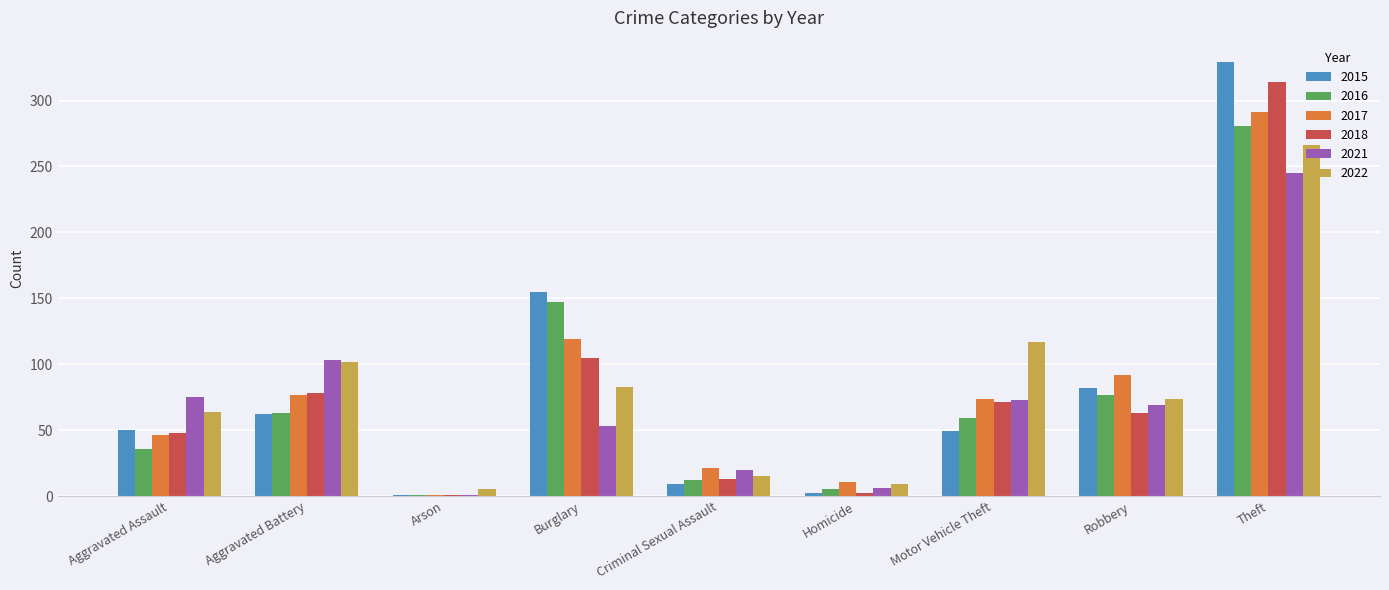

True or false: 2015 has a value of 27 at Motor Vehicle Theft.

False